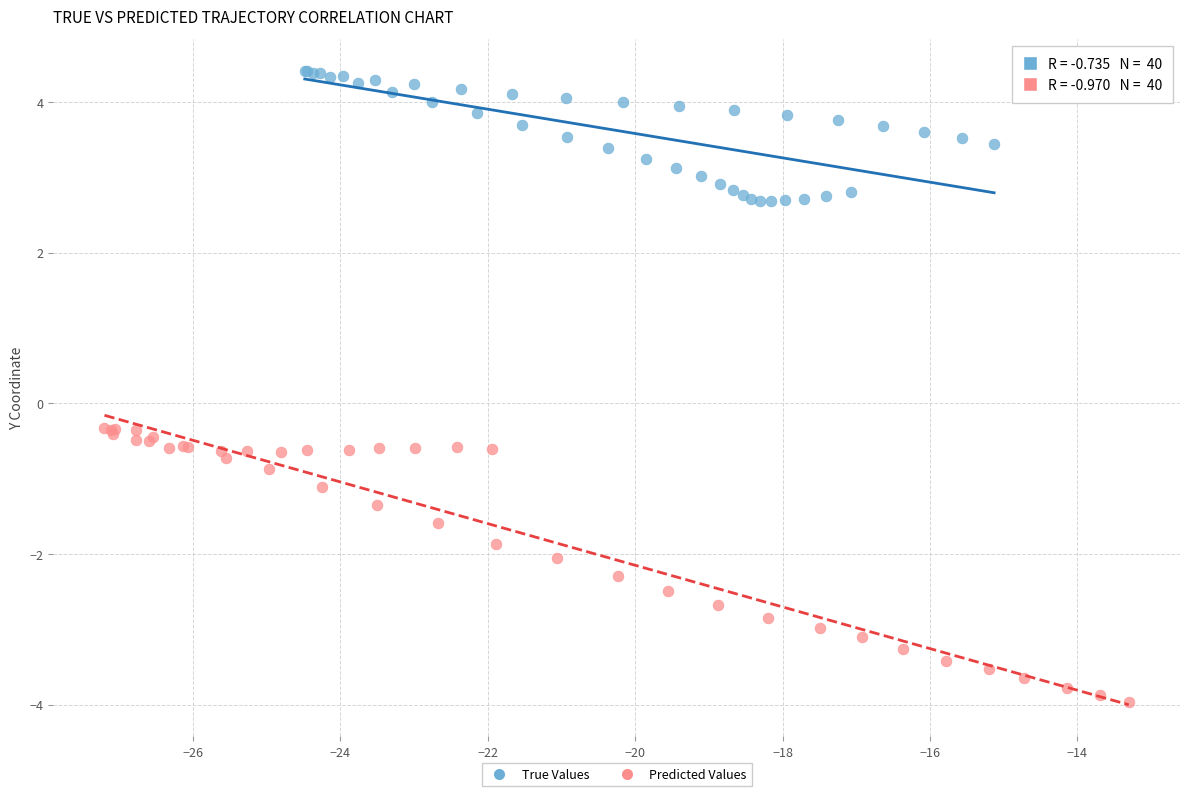

Which series contains the lowest Y value?

Predicted Values